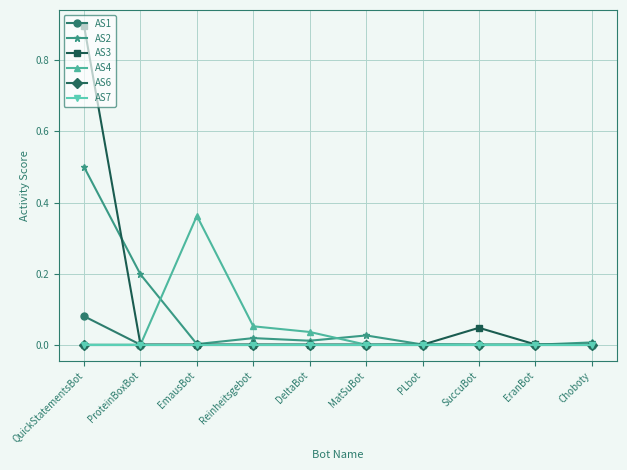

True or false: AS7 has a value of 0.0 at MatSuBot.

True